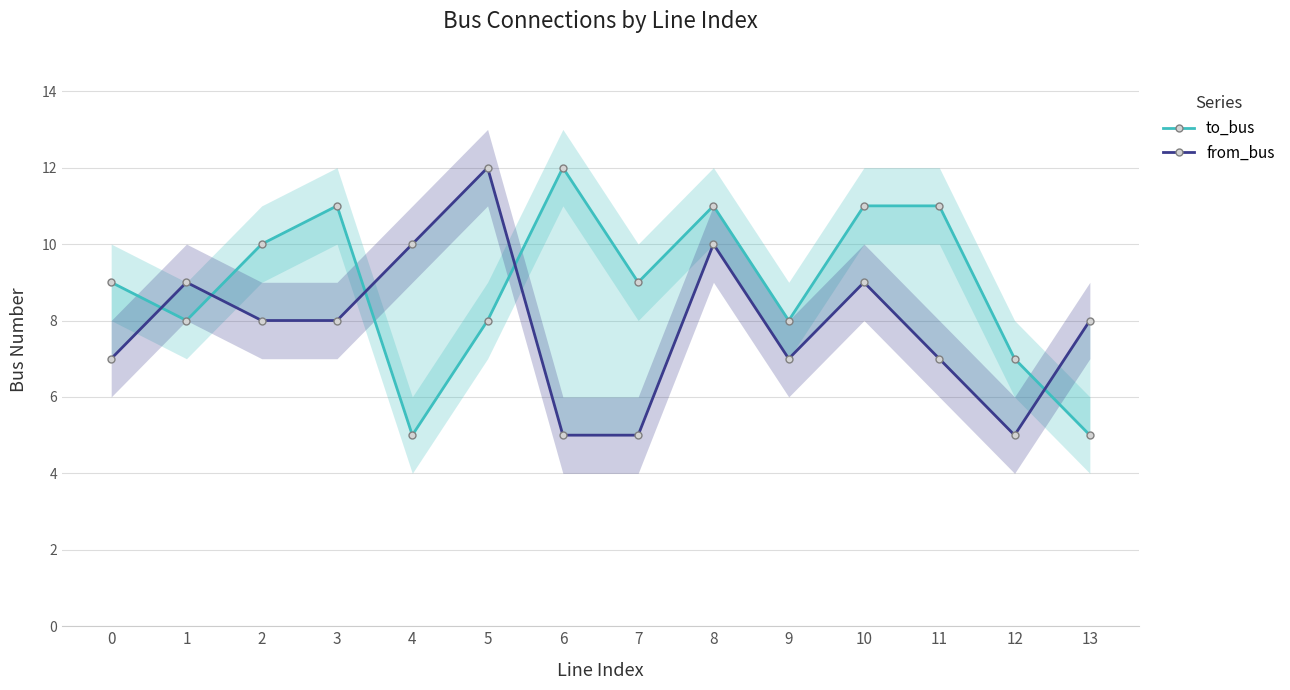

Is the value of from_bus at 6 greater than the value of to_bus at 3?

No